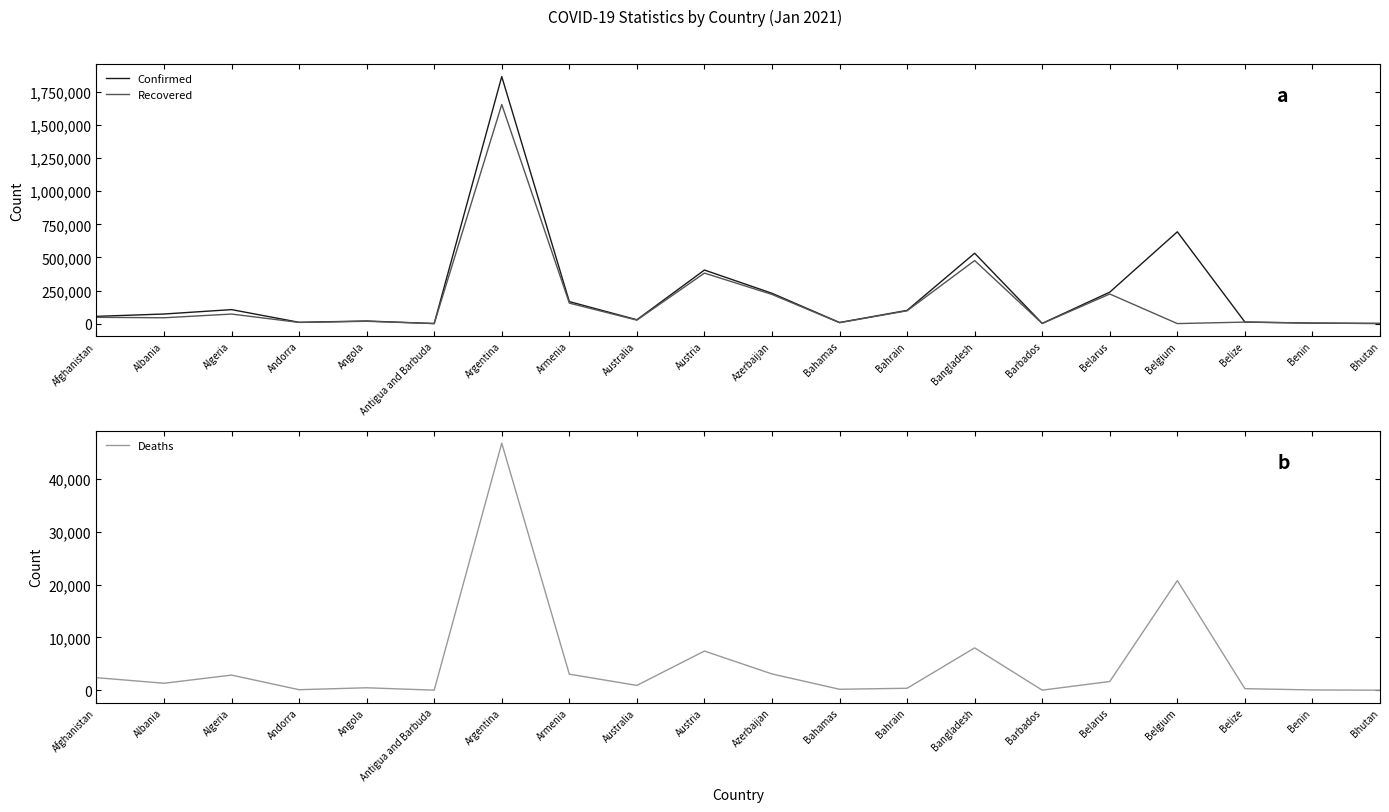

Which has a higher value, Australia or Barbados?

Australia